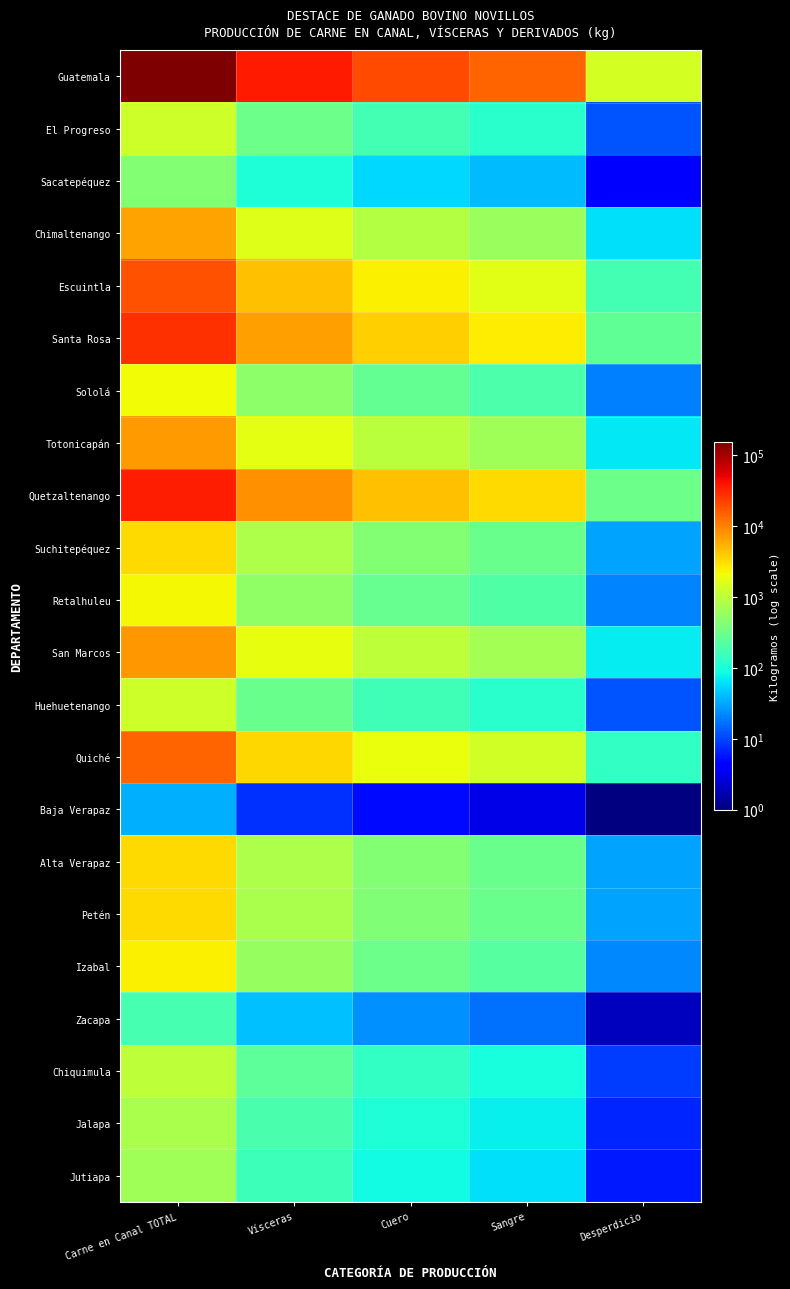

What is the total value across all series at Sangre?

26885